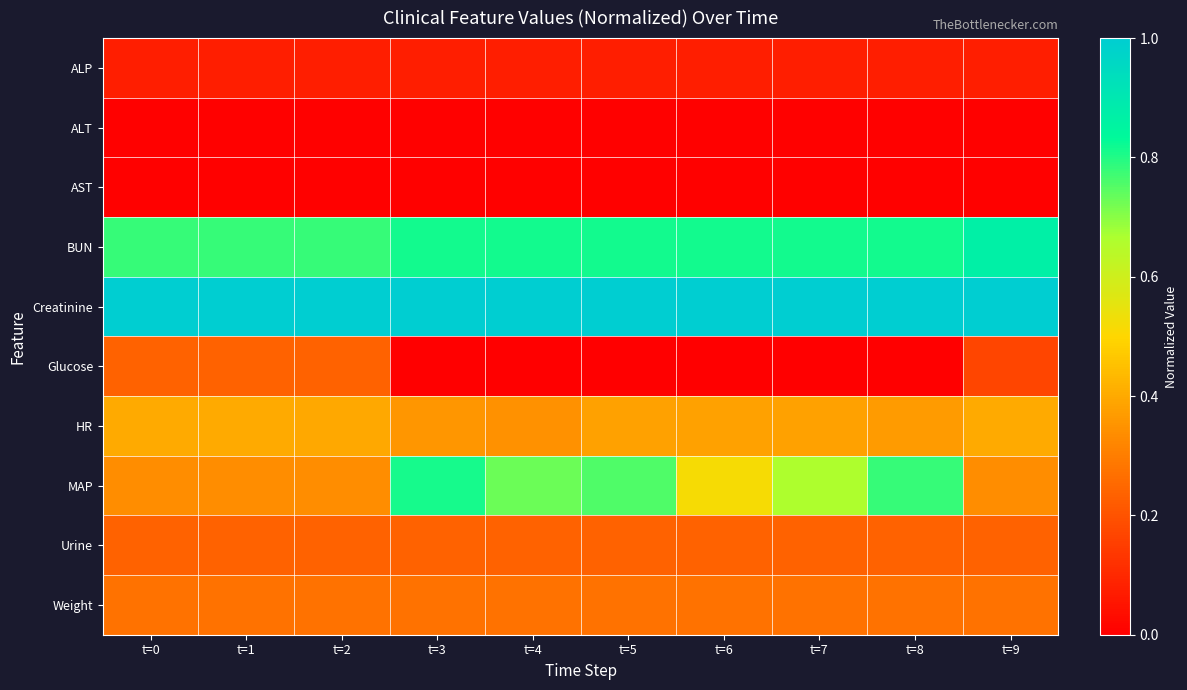

At t=9, list the series in order from smallest to largest.

ALT, AST, ALP, Glucose, Urine, Weight, MAP, HR, BUN, Creatinine